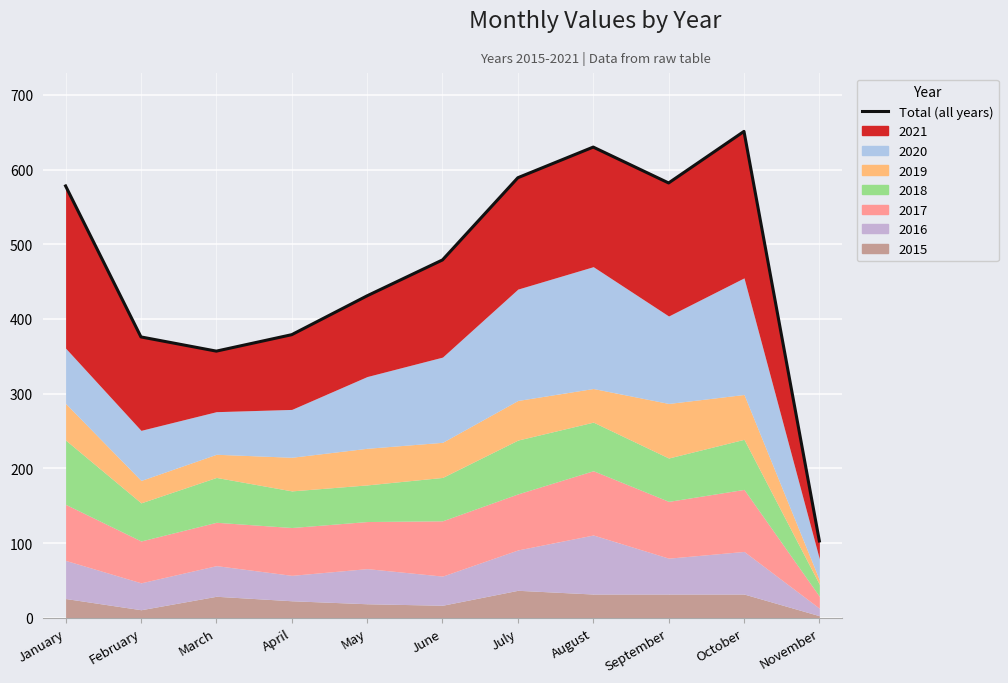

What is the sum of all values?

5155